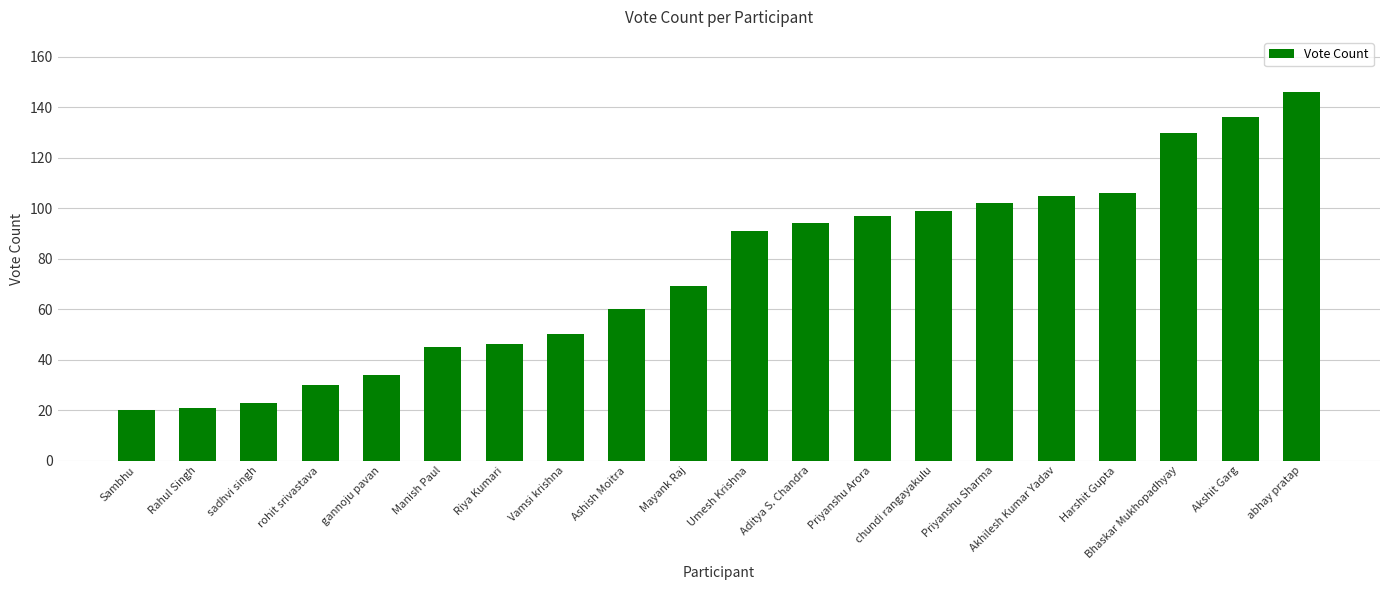

Between gannoju pavan and Manish Paul, which is larger?

Manish Paul